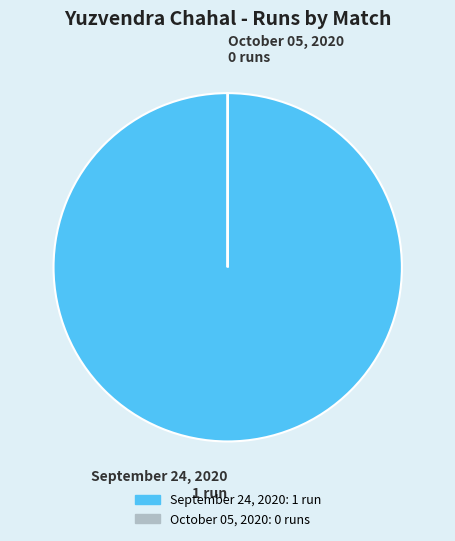

Which slice is the largest?

September 24, 2020